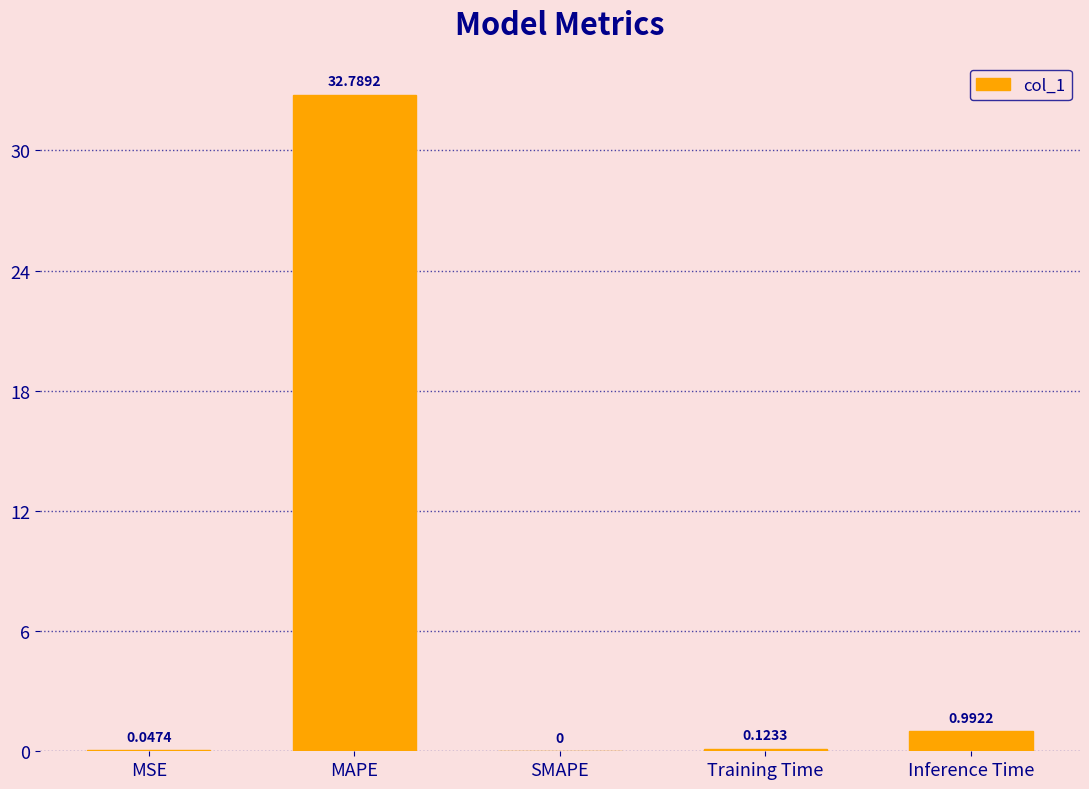

What is the greatest value displayed?

32.8